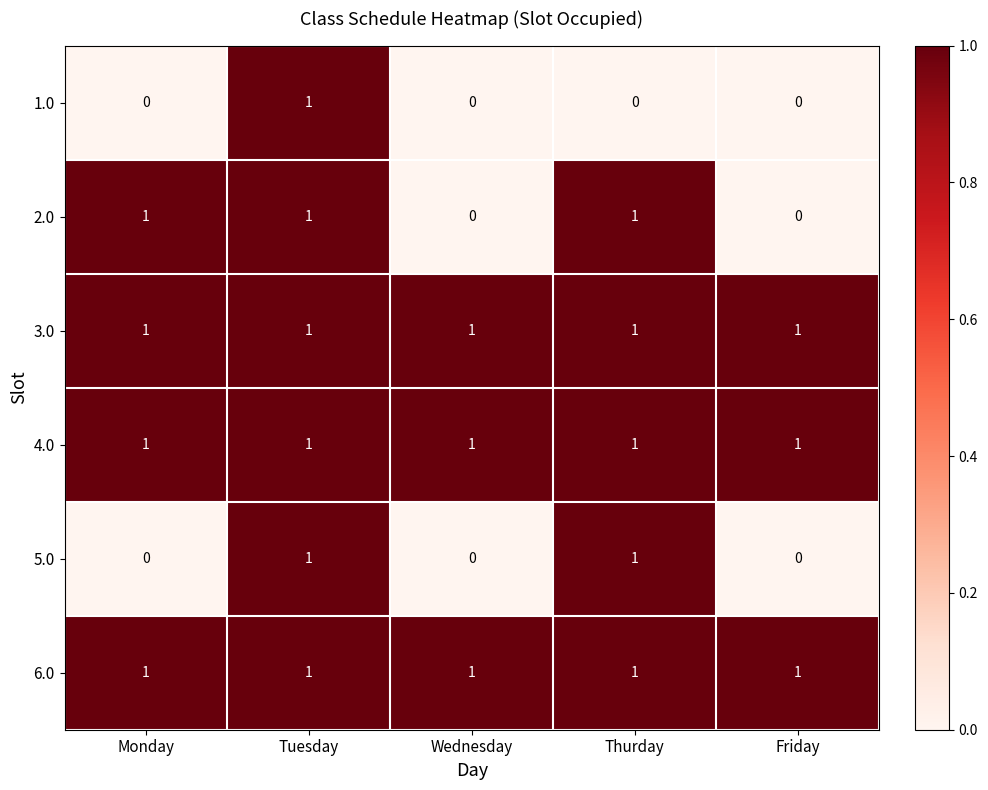

How many 1.0 values are between 0 and 1?

5